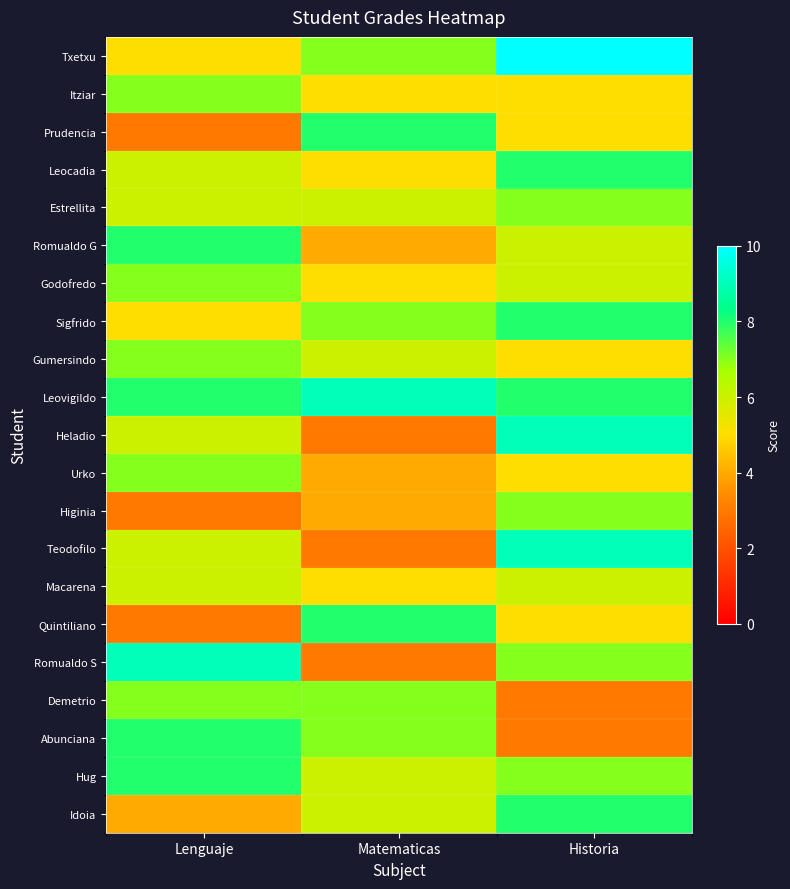

At which category is the sum across all series the highest?

Historia